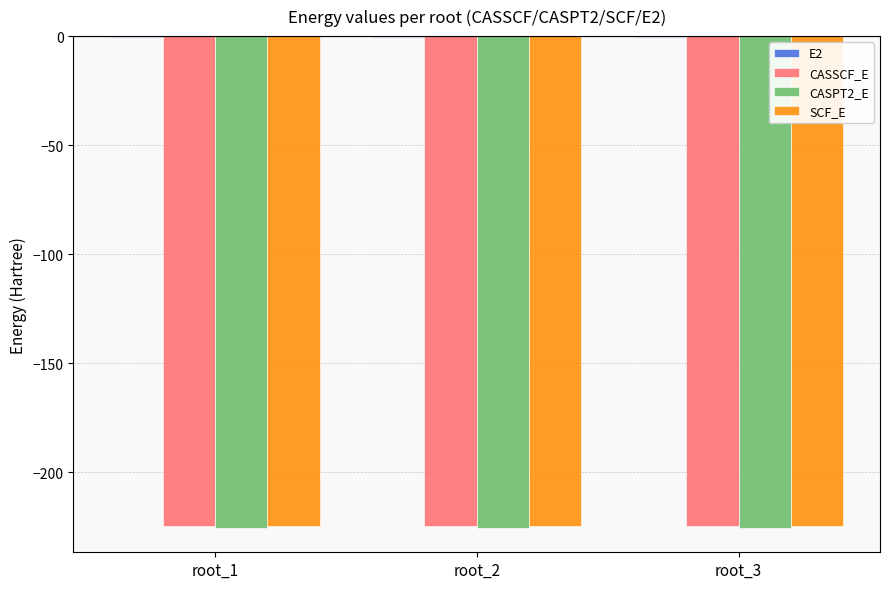

Are the bars horizontal?

No